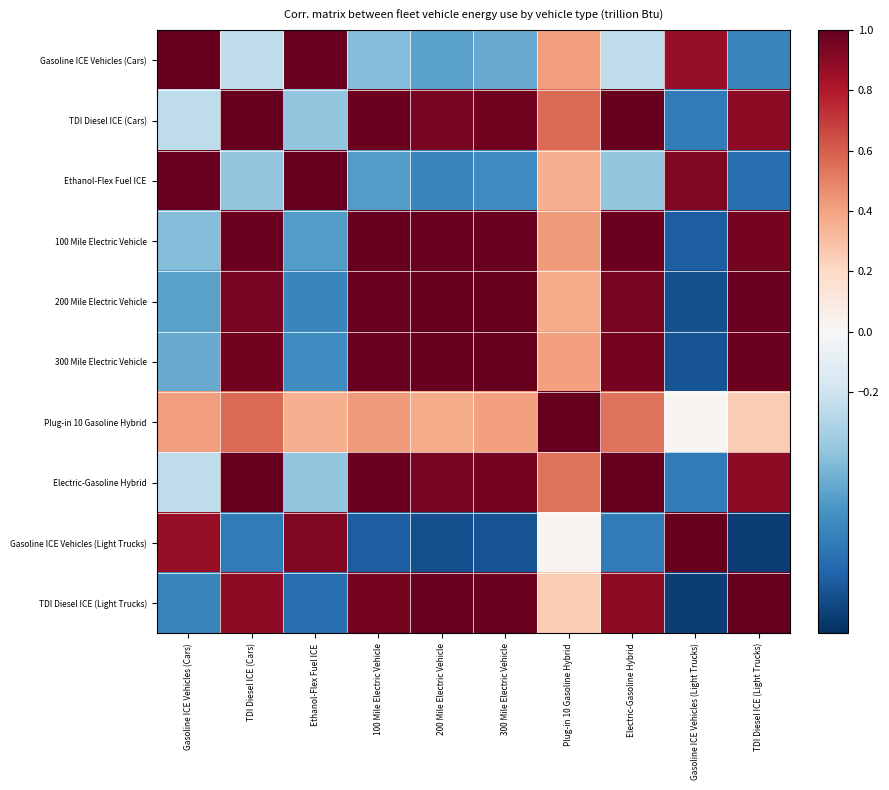

Rank the series by their maximum value, from lowest to highest.

Gasoline ICE Vehicles (Light Trucks), Plug-in 10 Gasoline Hybrid, Gasoline ICE Vehicles (Cars), TDI Diesel ICE (Cars), Ethanol-Flex Fuel ICE, 100 Mile Electric Vehicle, 200 Mile Electric Vehicle, 300 Mile Electric Vehicle, Electric-Gasoline Hybrid, TDI Diesel ICE (Light Trucks)